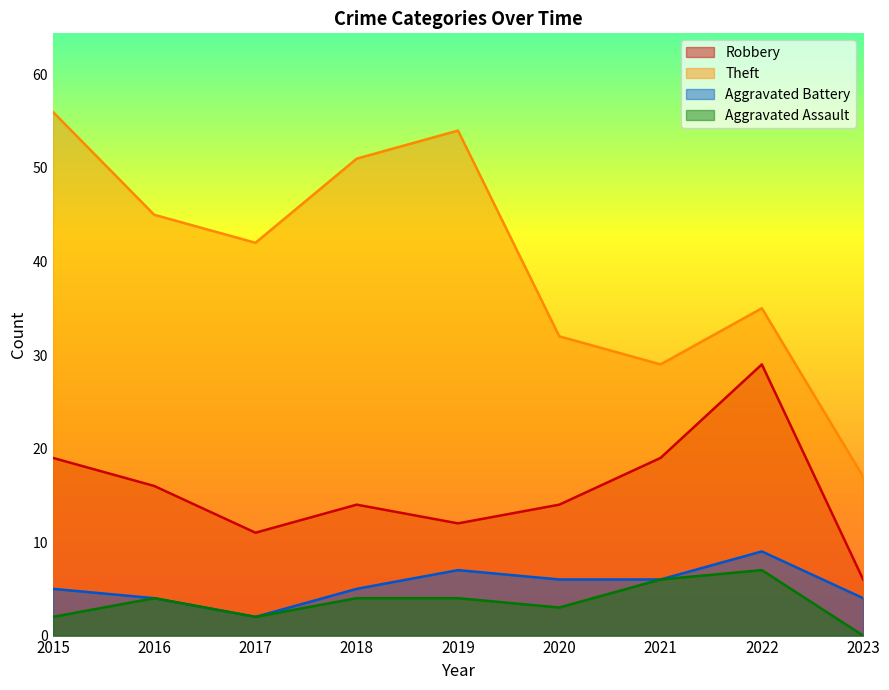

What is the total value across all series at 2019?

77